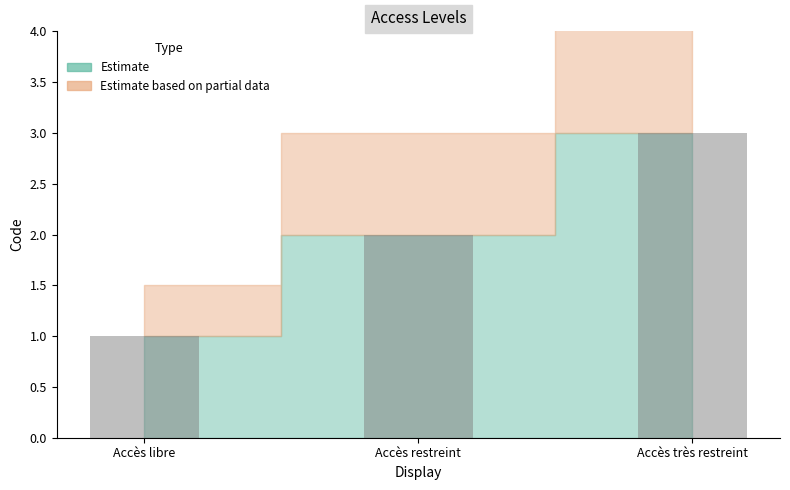

Count the values in the range 1 to 3.

3